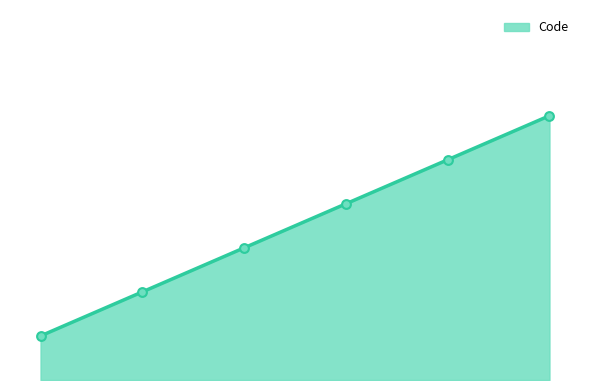

Between 3 and 0, which is larger?

3